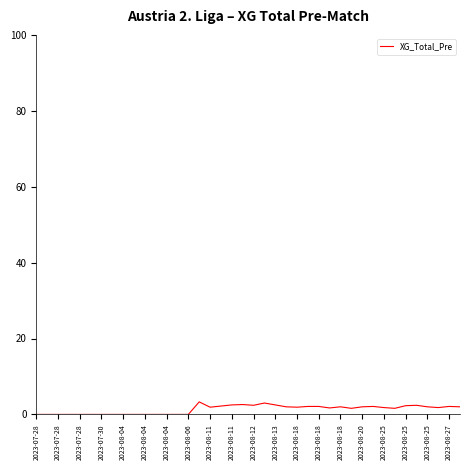

What is the greatest value displayed?

3.3